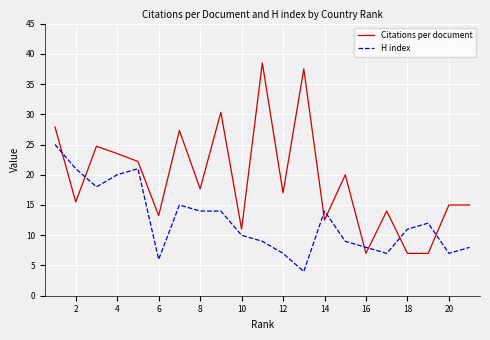

Rank the series by their average value, from highest to lowest.

Citations per document, H index